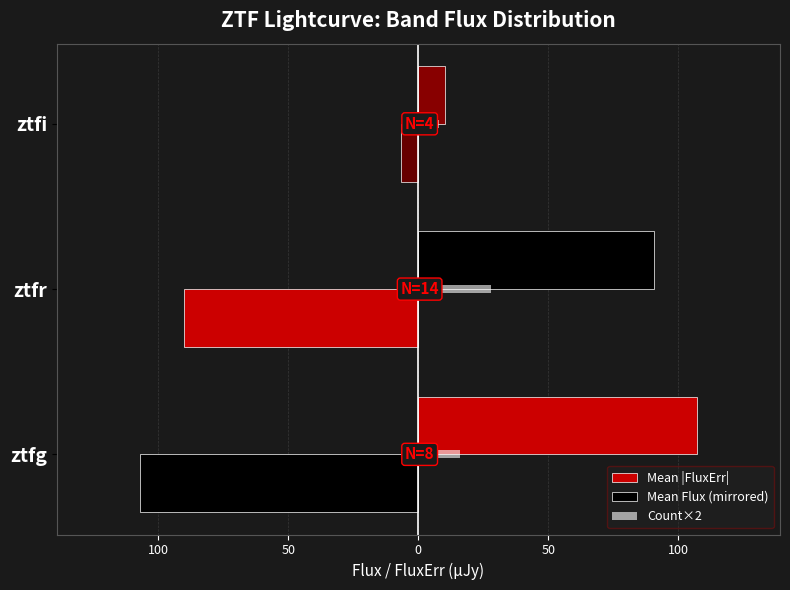

How many Count×2 values are between 8 and 28?

3